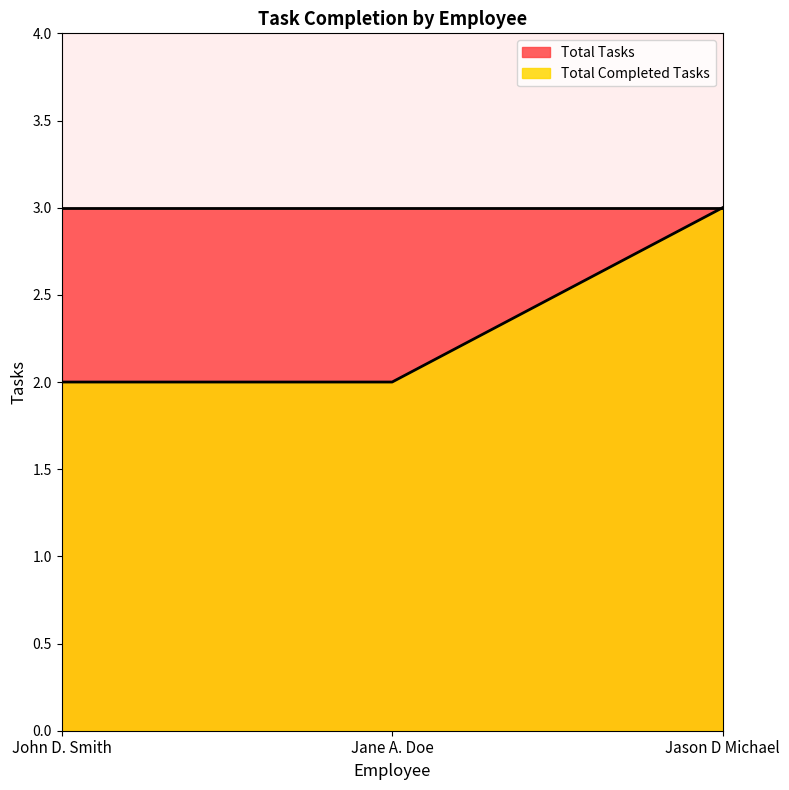

Count the number of data series in this chart.

2